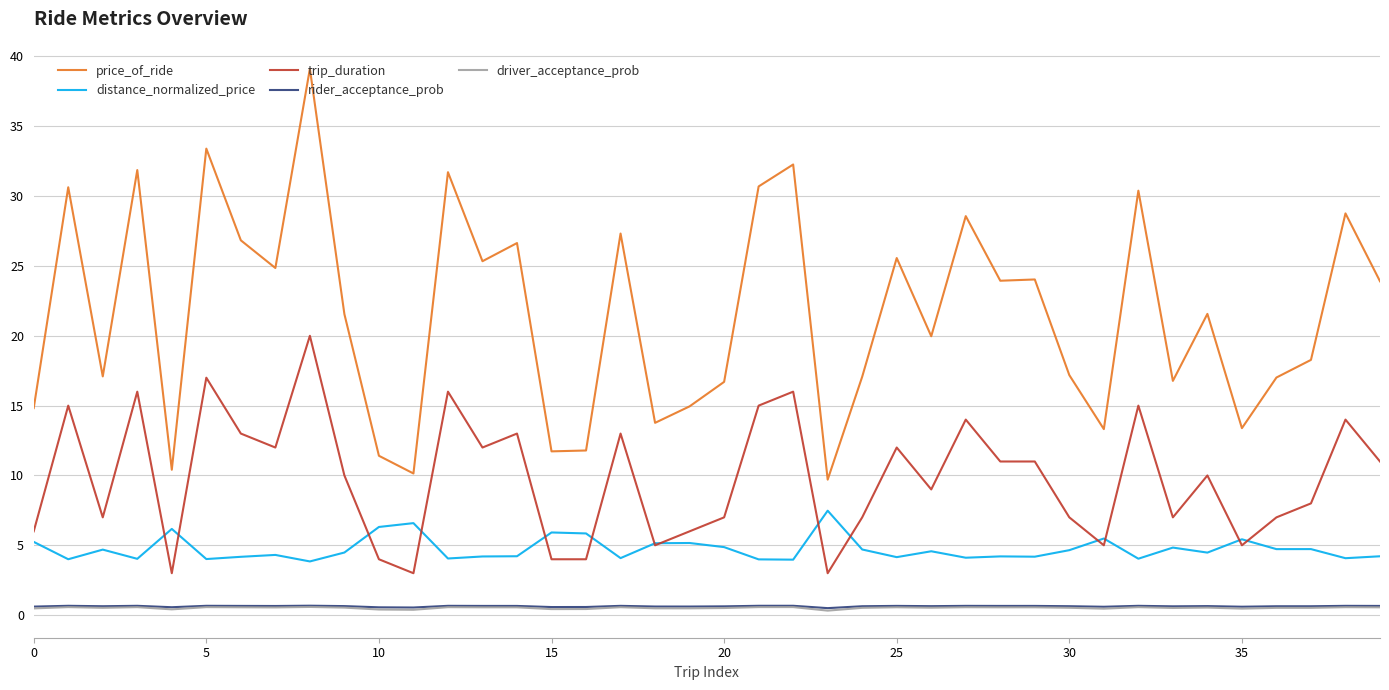

True or false: trip_duration and driver_acceptance_prob intersect in this chart.

False